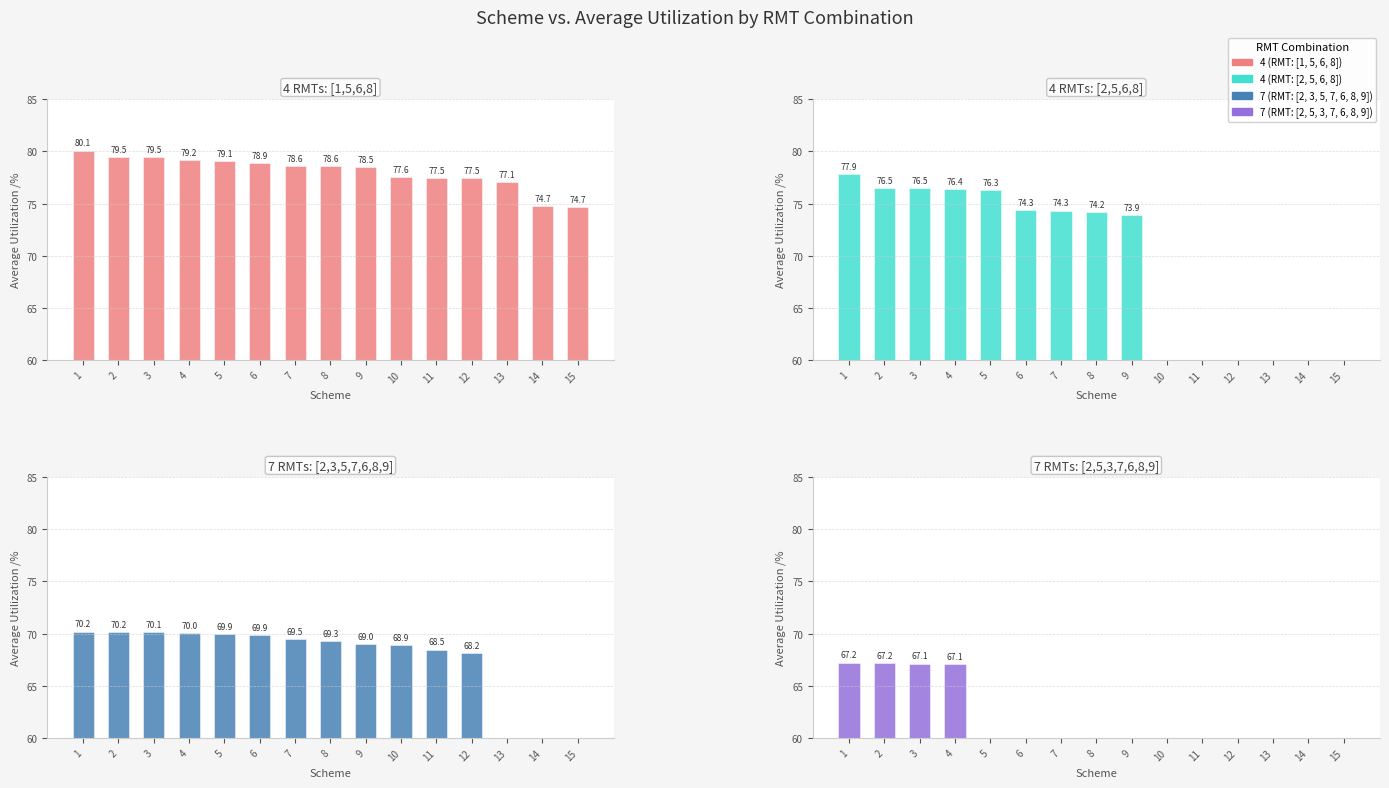

What is the average value of the 4 (RMT: [1, 5, 6, 8]) series?

78.1